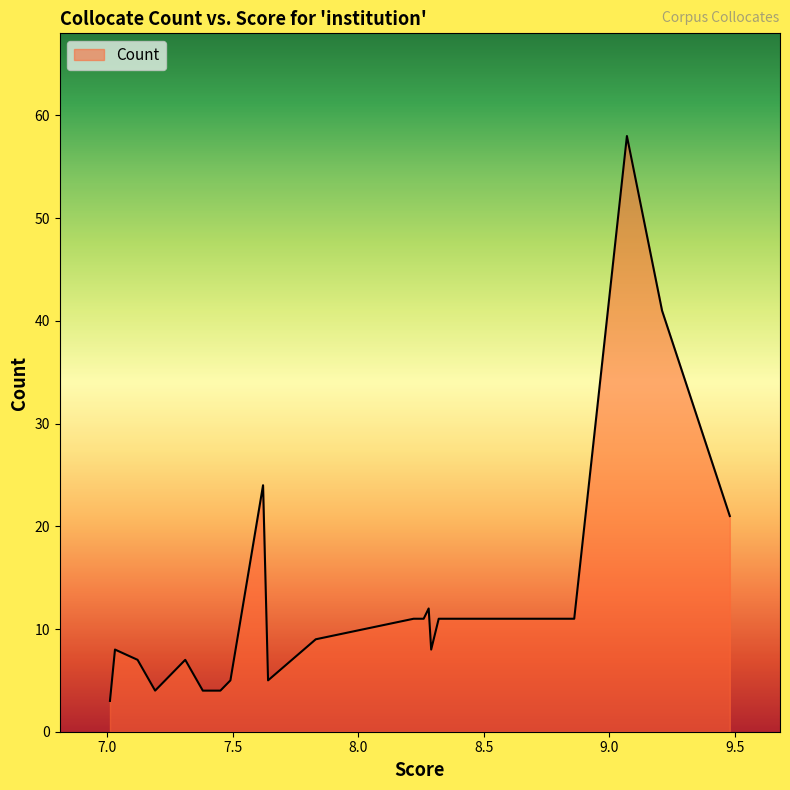

Does the chart have visible grid lines?

No